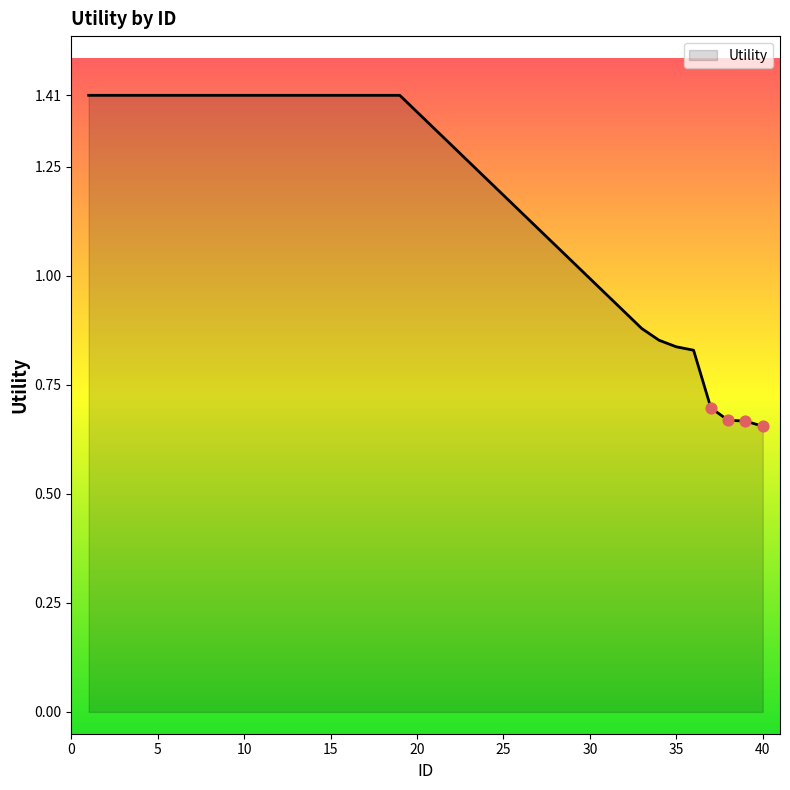

What is the maximum value shown in the chart?

1.4